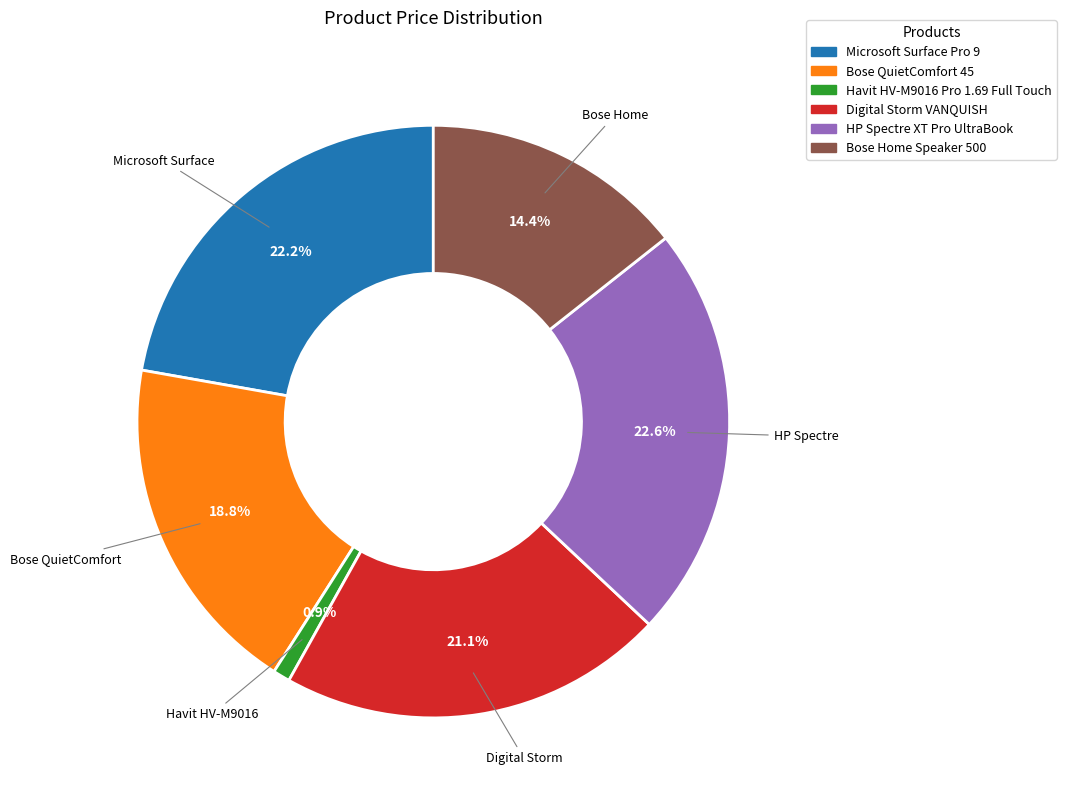

True or false: Bose QuietComfort 45 accounts for 32% of the total.

False